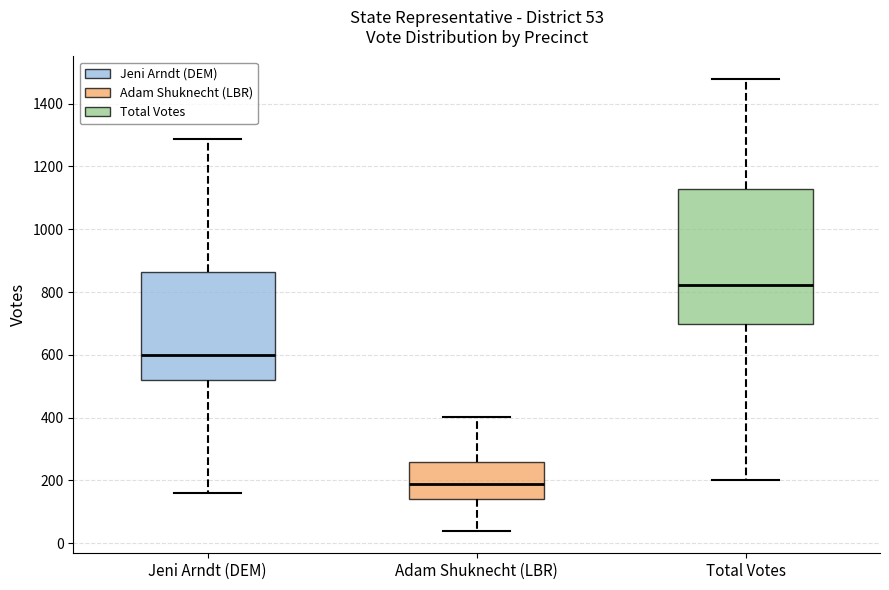

Which box is the tallest, from its lower edge to its upper edge?

Total Votes